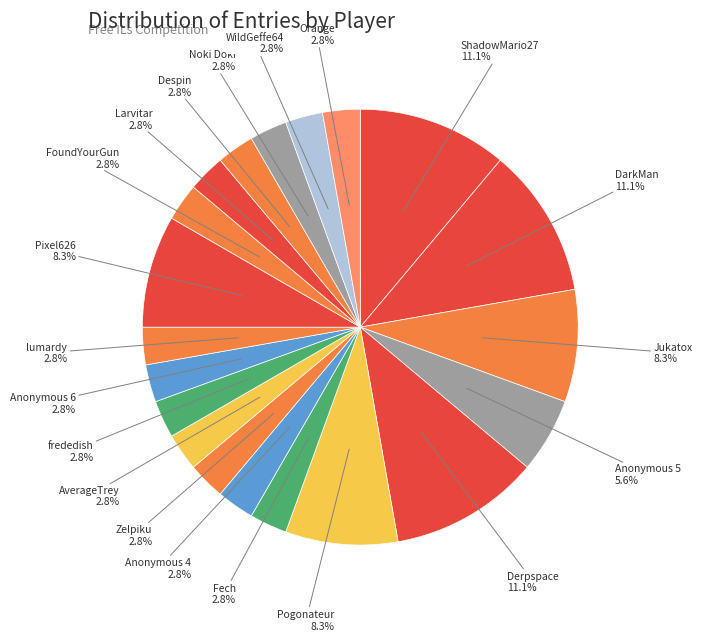

True or false: Orange accounts for 15% of the total.

False